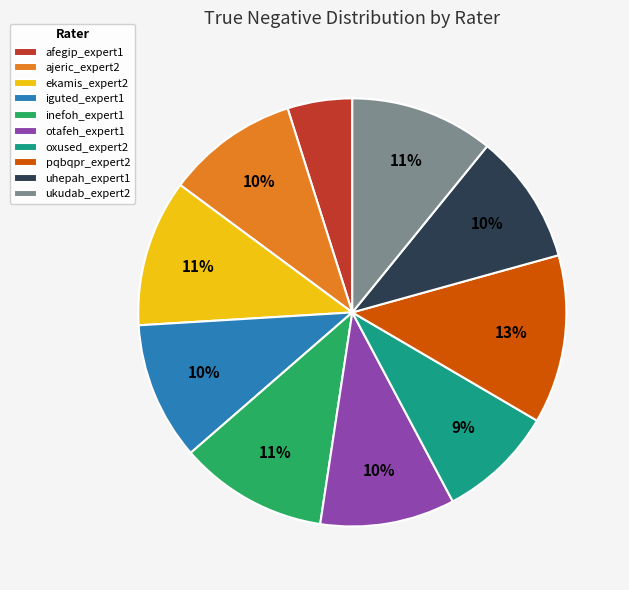

How many slices are in this pie chart?

10